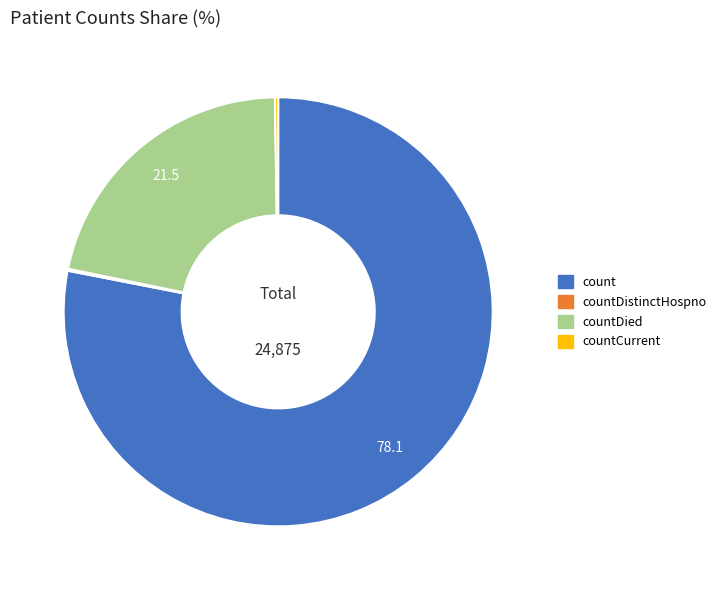

Does any single category account for the majority?

Yes